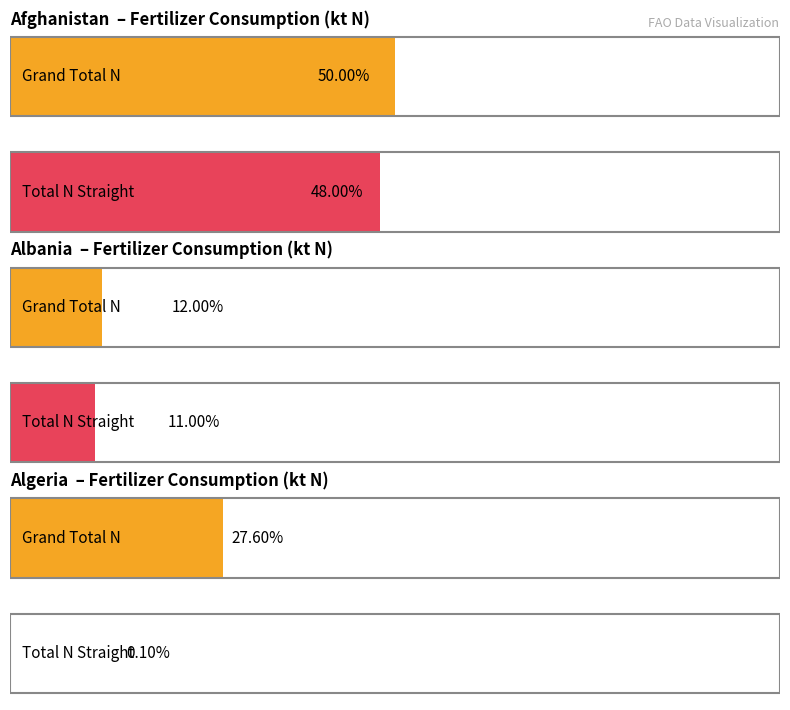

Is it true that Total N Straight equals 15.6 at Algeria?

False